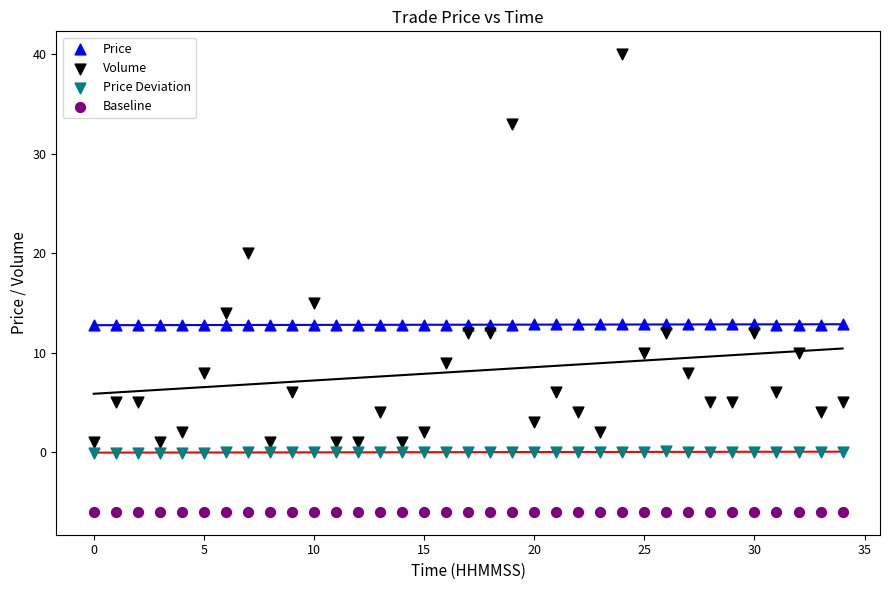

Across all series, what Y value is closest to 17?

15.0